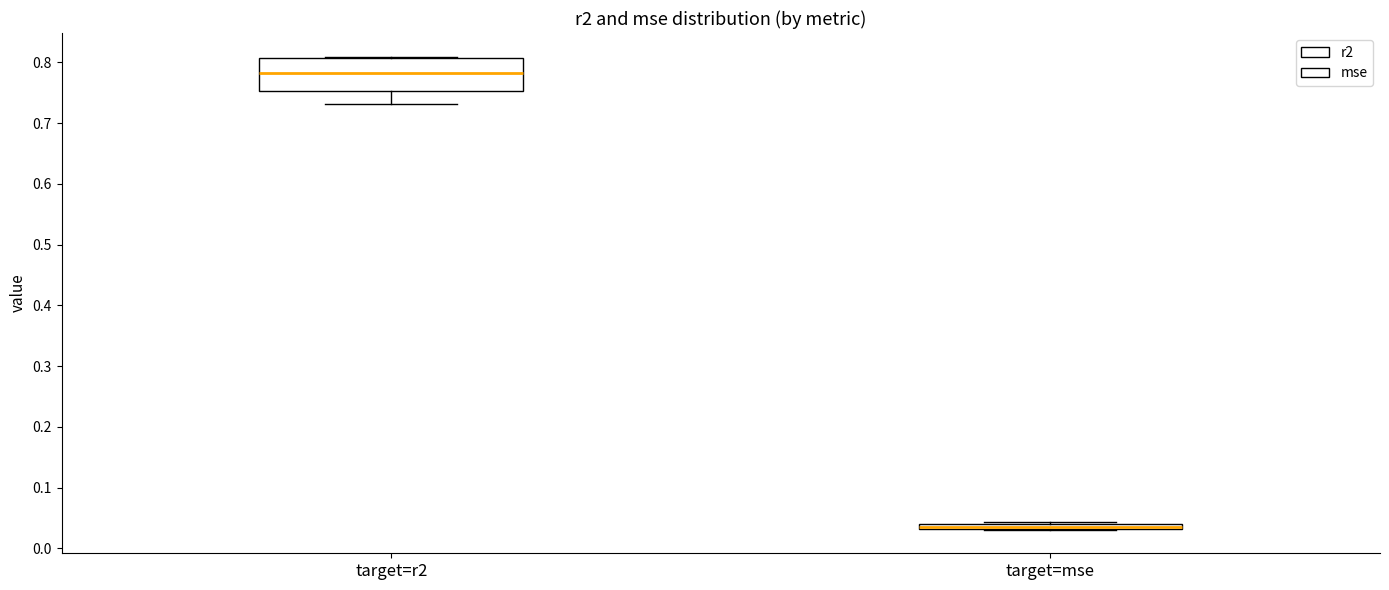

Which box has the highest median line?

target=r2